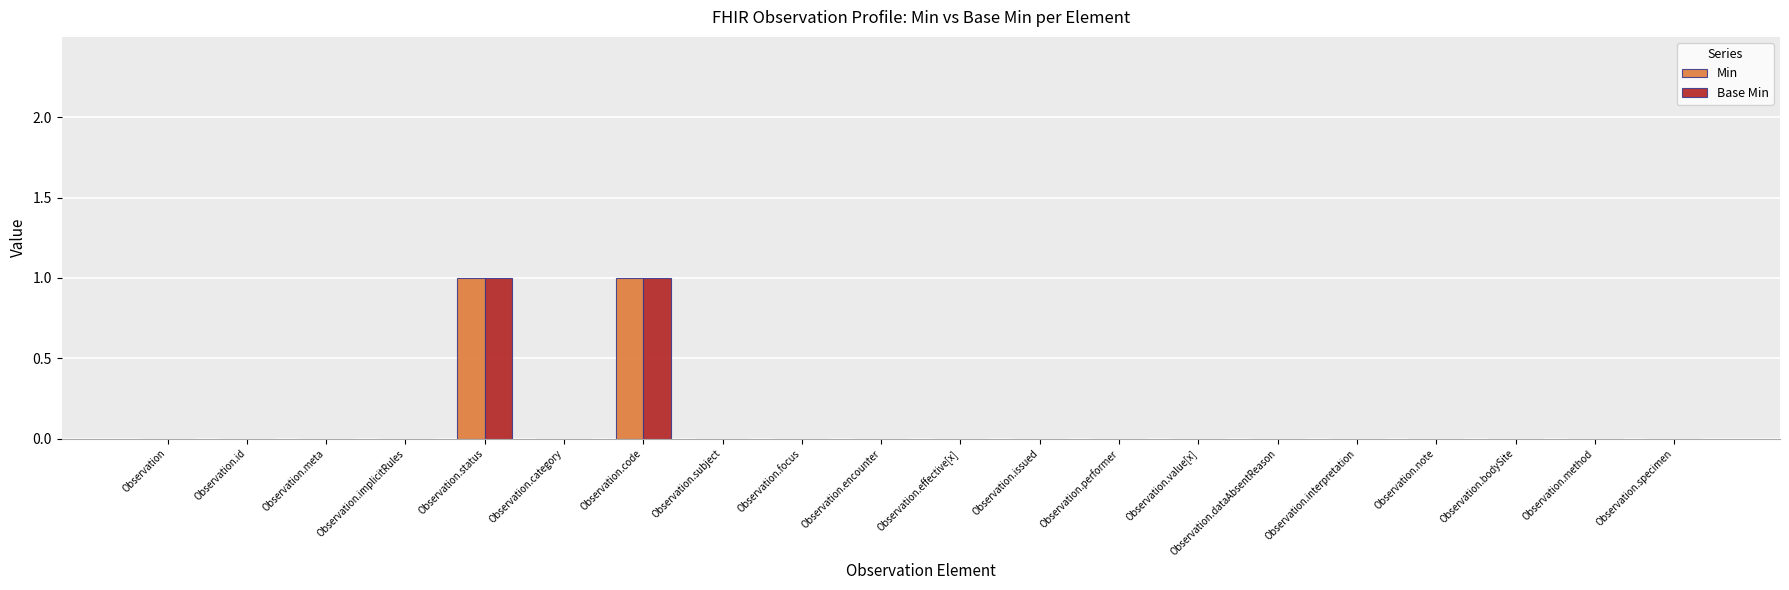

True or false: Base Min has a value of -1 at Observation.performer.

False